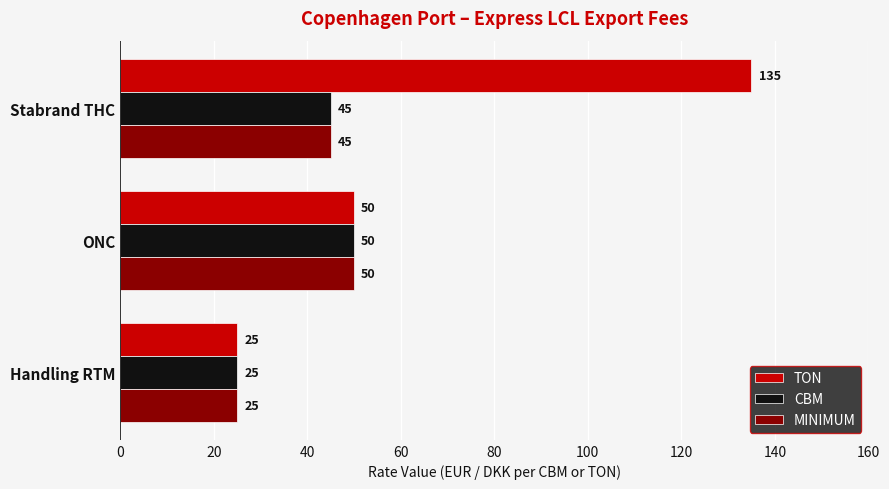

Rank the categories by CBM value from highest to lowest.

ONC, Stabrand THC, Handling RTM